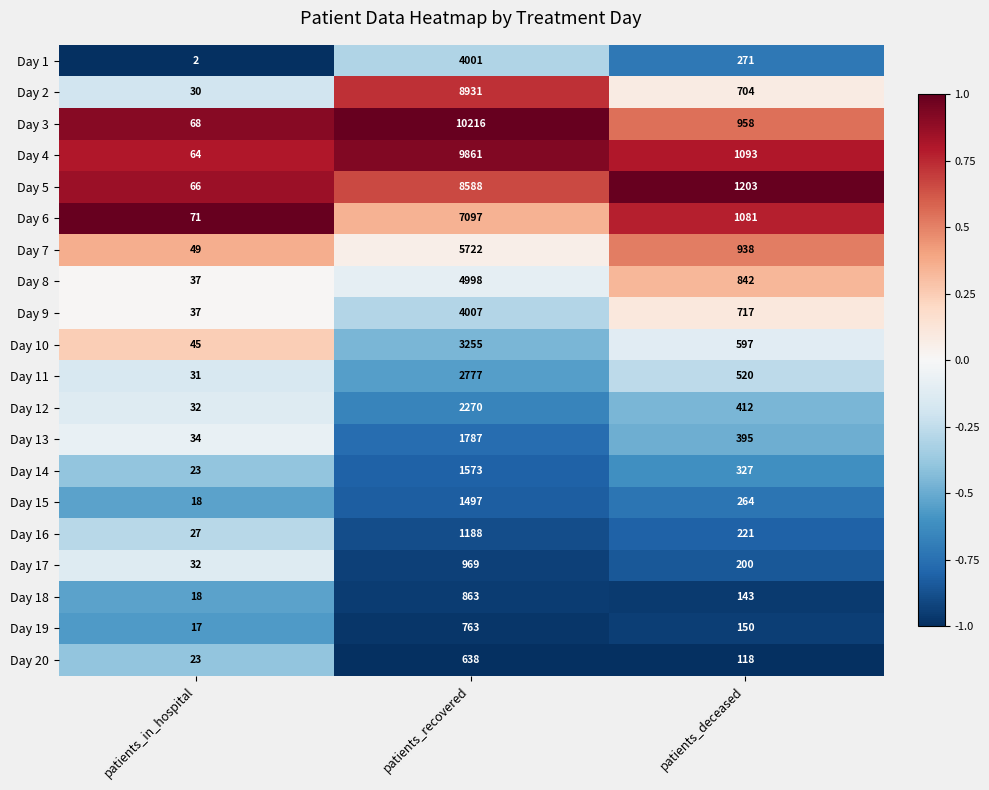

Which series has the largest range (max minus min)?

Day 3